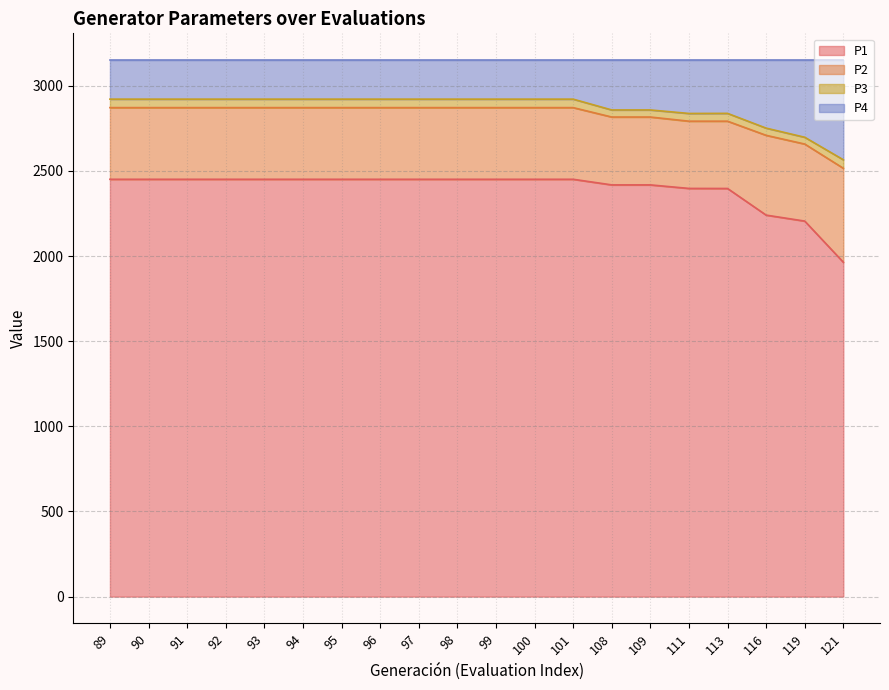

True or false: P1 has a value of 4386.5 at 100.

False